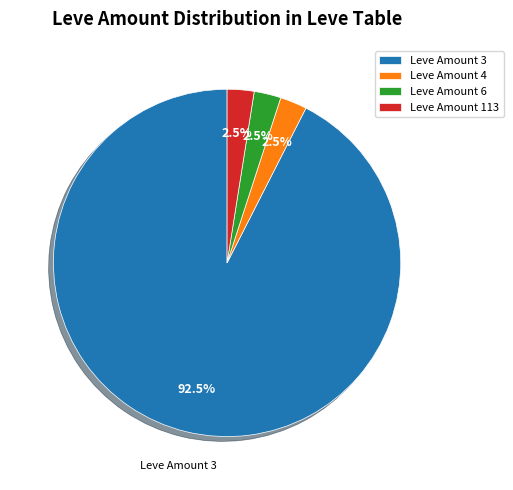

What percentage is NOT represented by Leve Amount 6?

97.5%